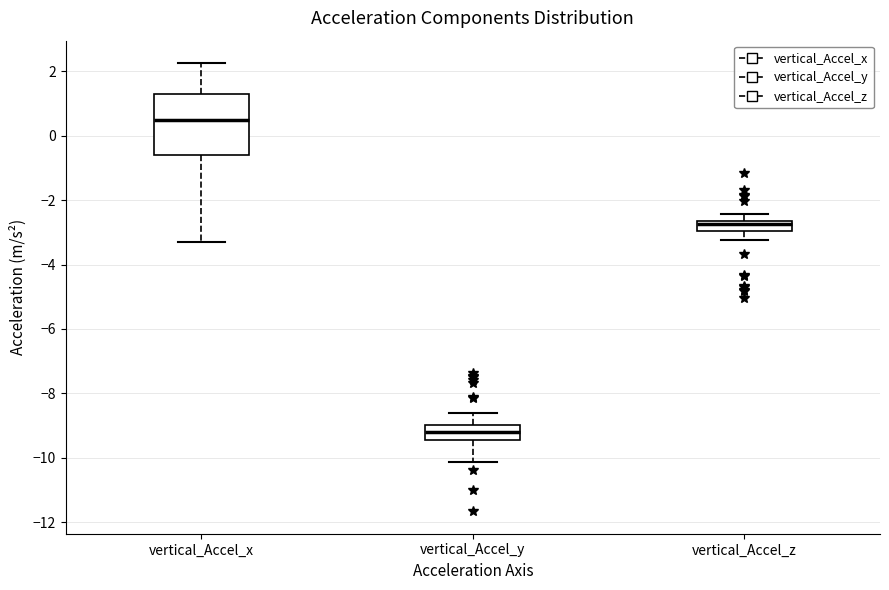

Where is the upper edge of the box for vertical_Accel_y on the y-axis? The values are not printed on the chart, so give them approximately, as read against the axis.

-9.0